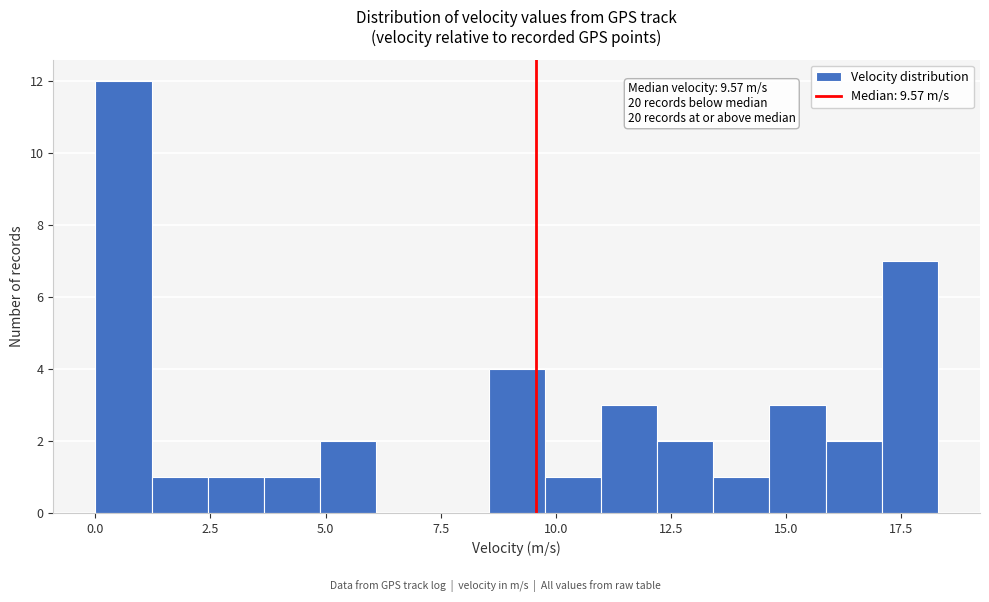

Read against the x-axis, roughly where is the centre of the tallest bar?

0.5